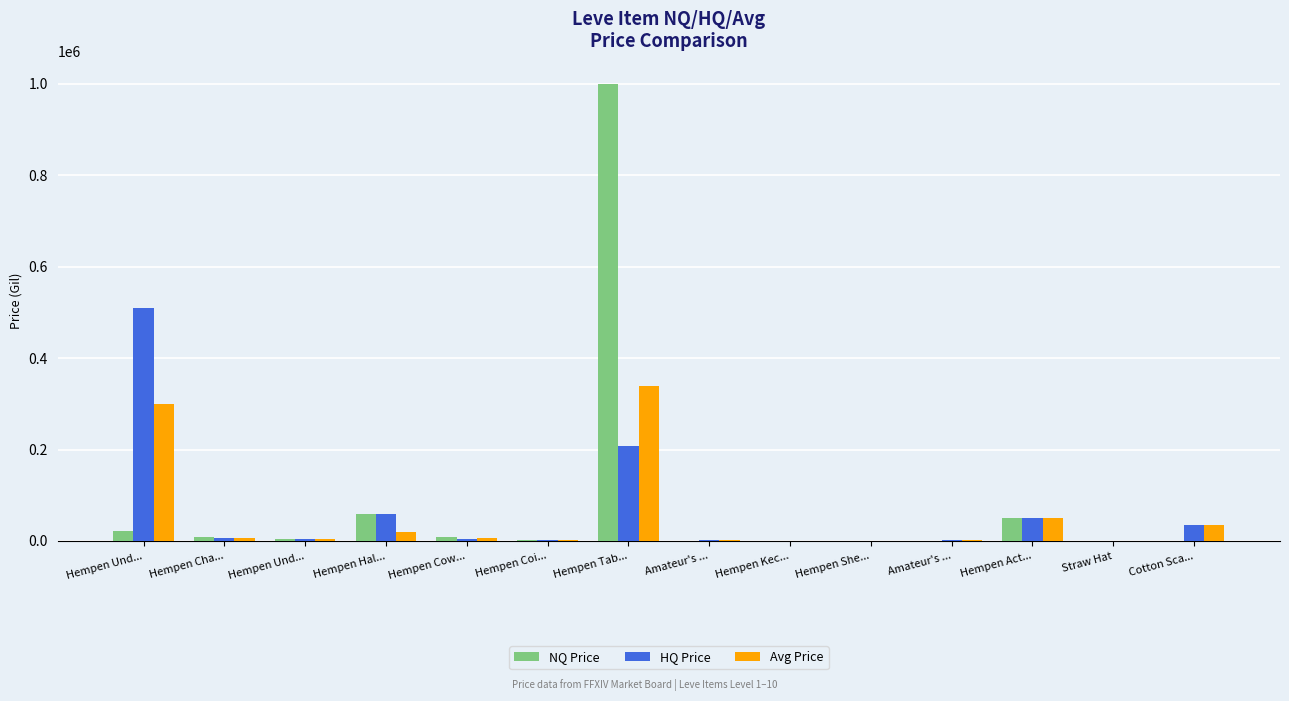

Count the number of categories in the chart.

14